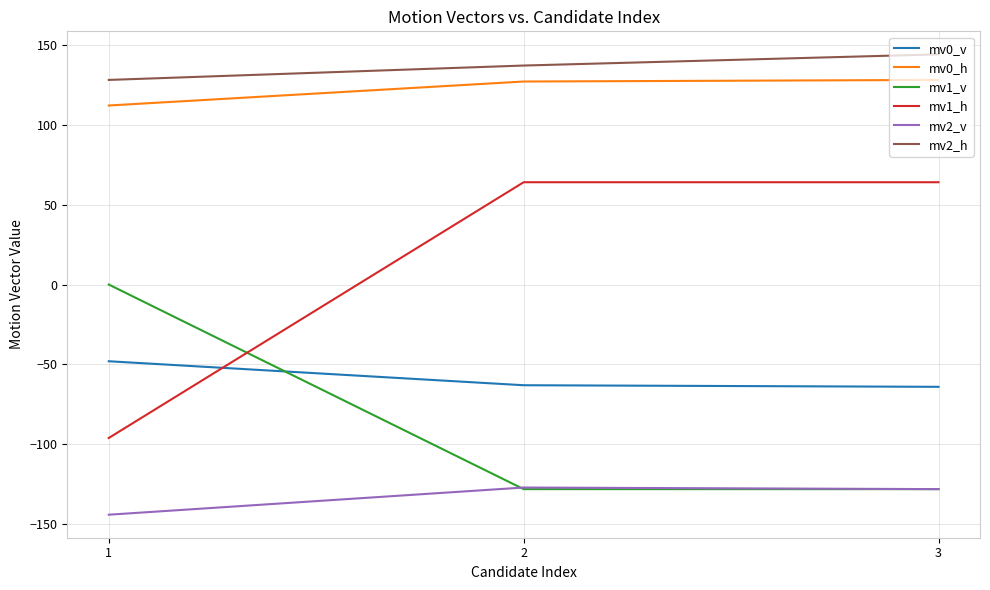

Which series has the largest total across all categories?

mv2_h